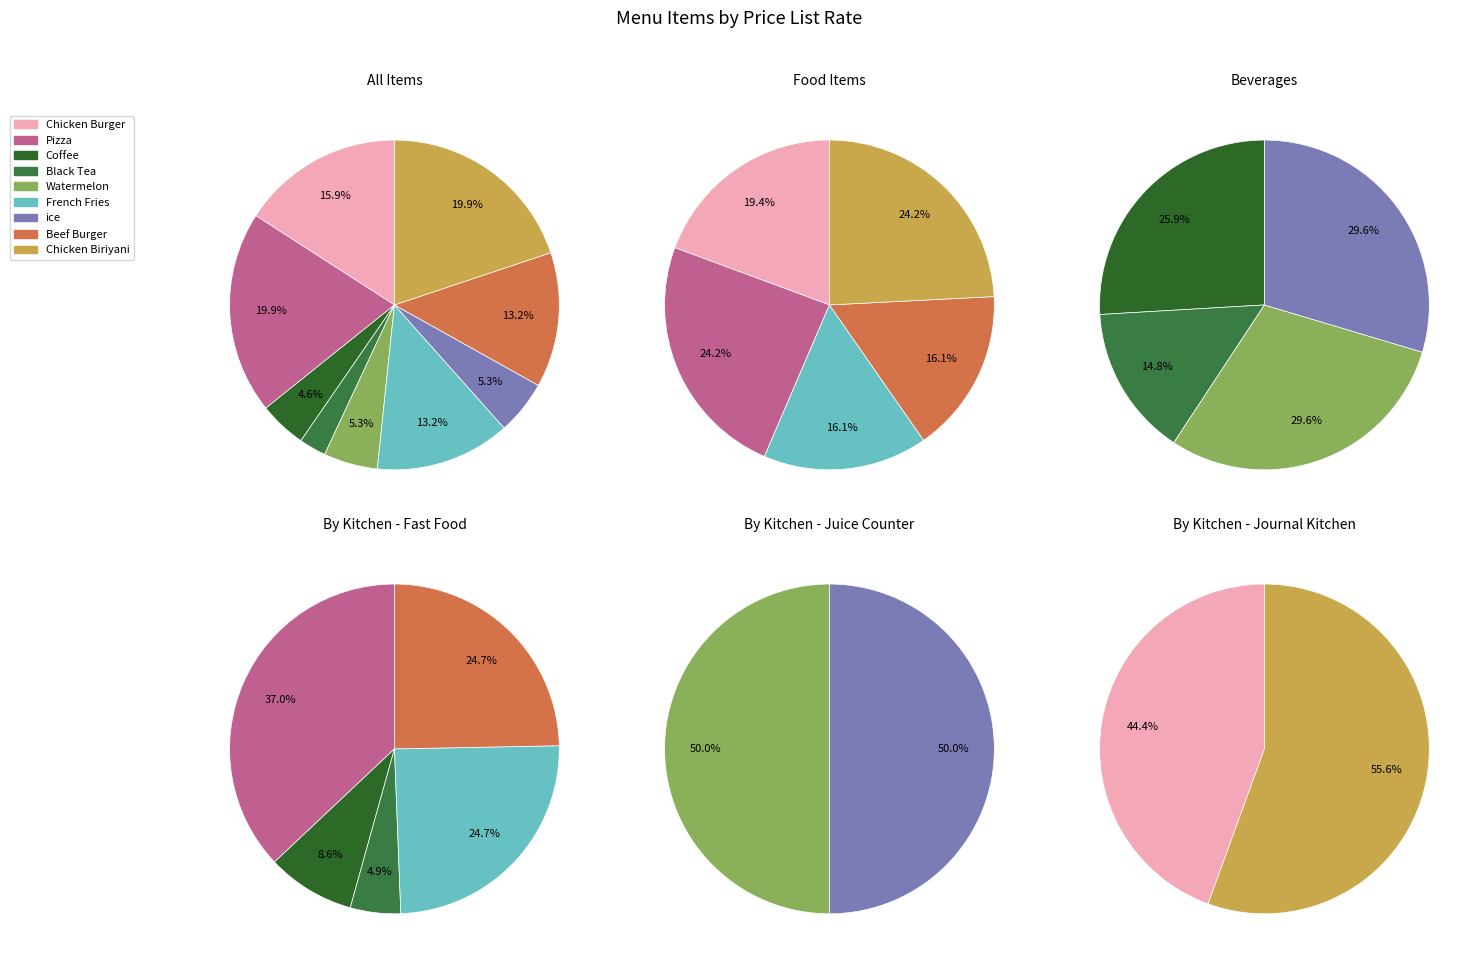

Is it true that Pizza is 20% of the pie?

True